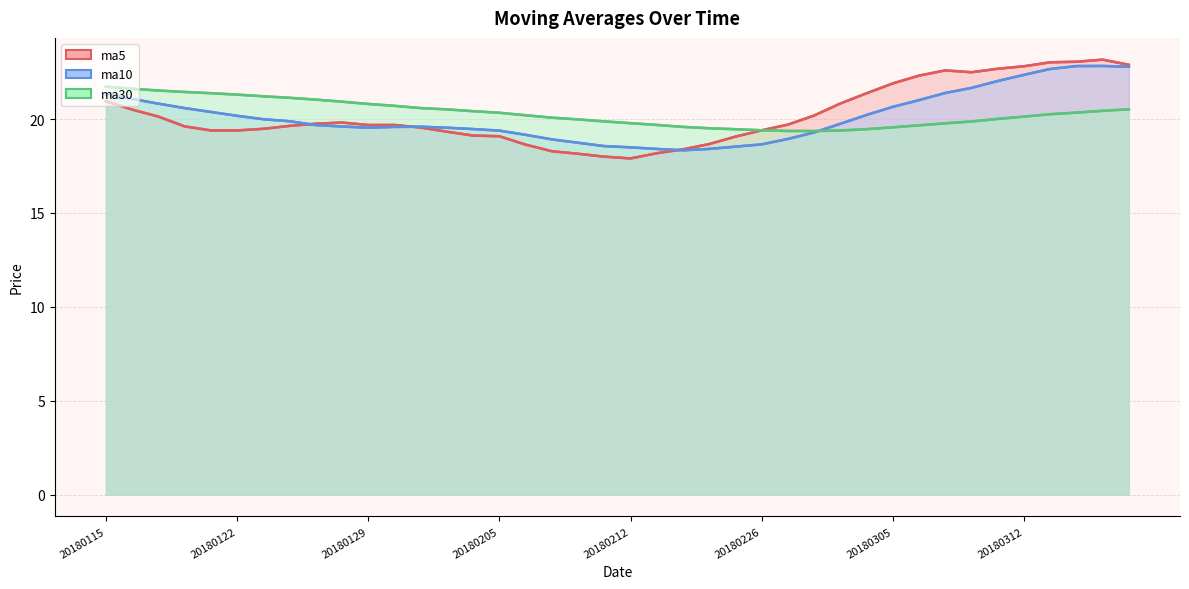

At which label does ma10 reach its minimum?

20180214